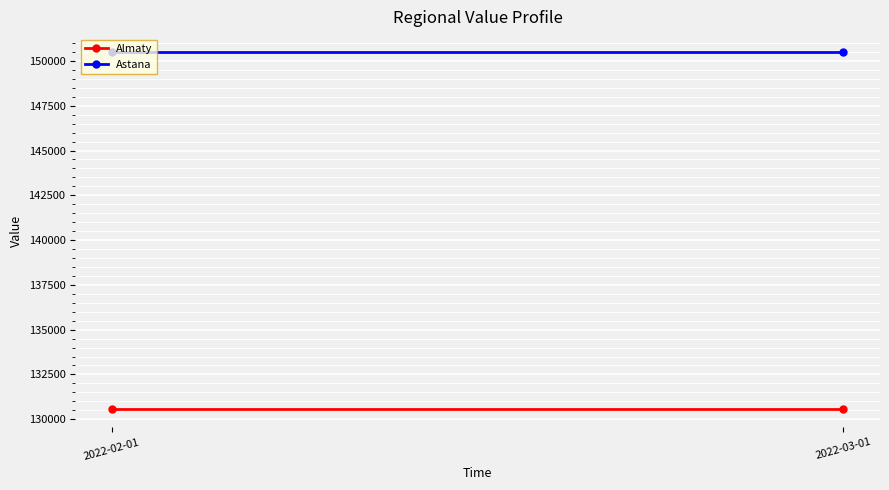

Rank the series by their maximum value, from highest to lowest.

Astana, Almaty